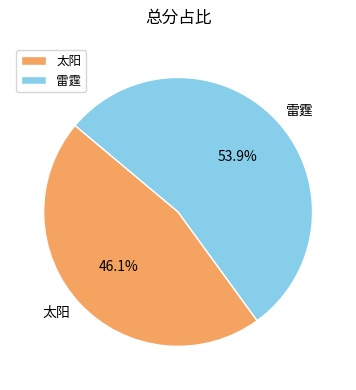

What is the ratio of the value at 太阳 to the value at 雷霆?

0.9